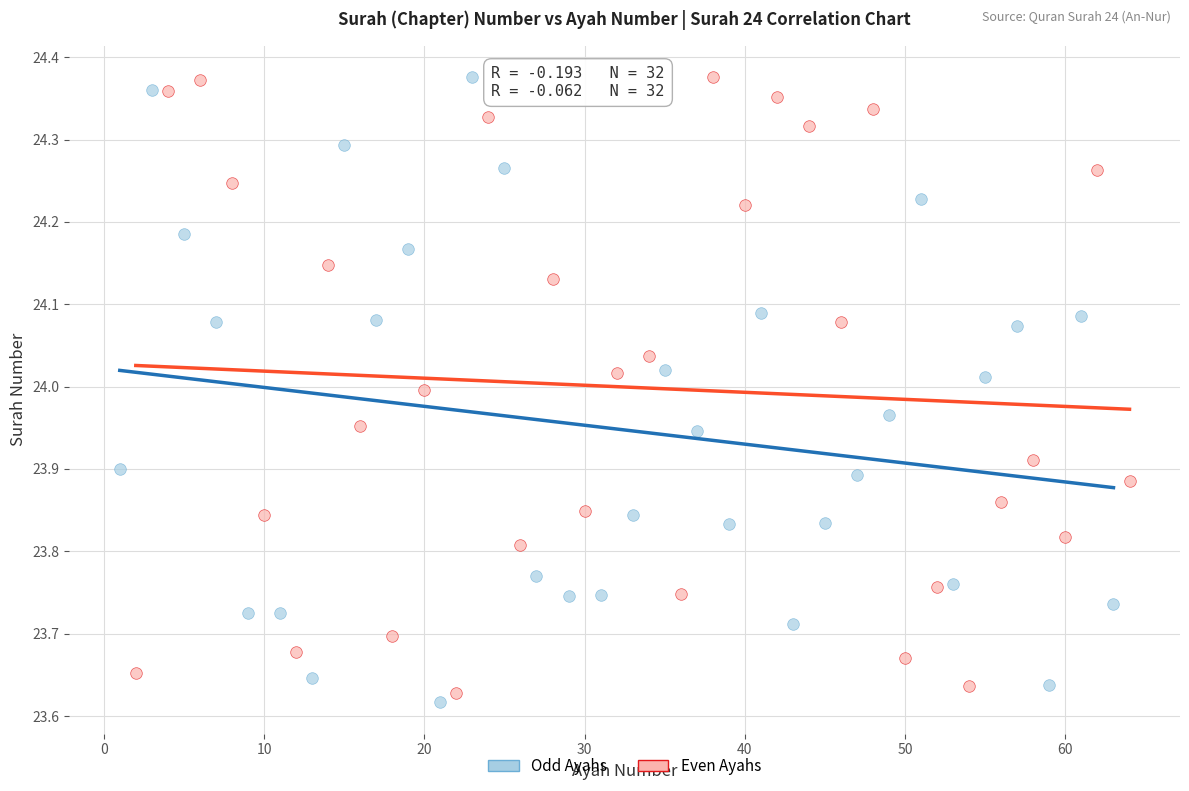

What are all the series names shown in the legend?

Odd Ayahs, Even Ayahs